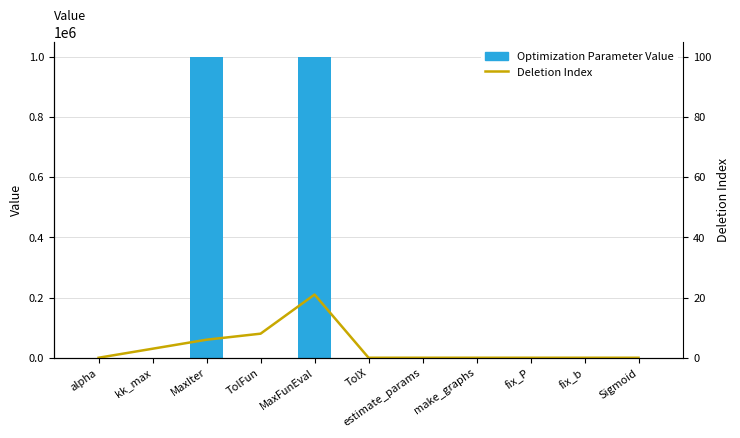

Read the Deletion Index value at kk_max.

3.0